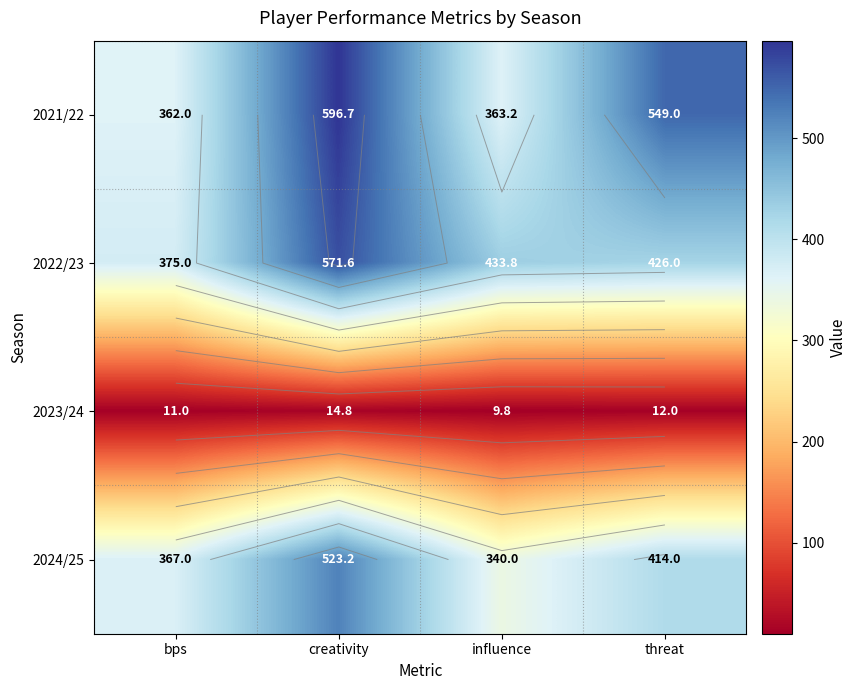

True or false: 2022/23 has a value of 433.8 at influence.

True